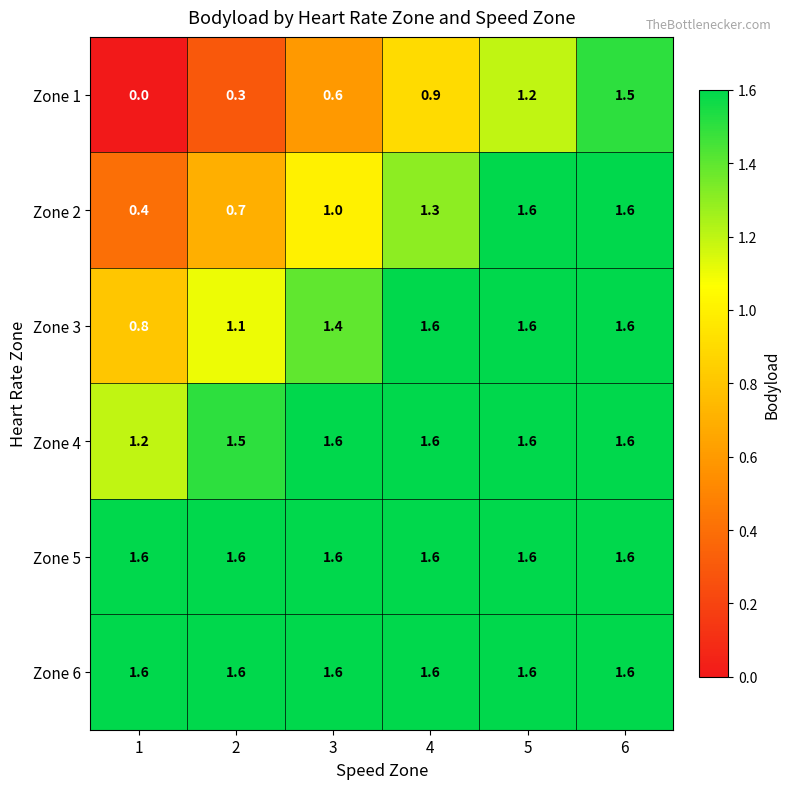

What is the lowest value of the Zone 5 series?

1.6